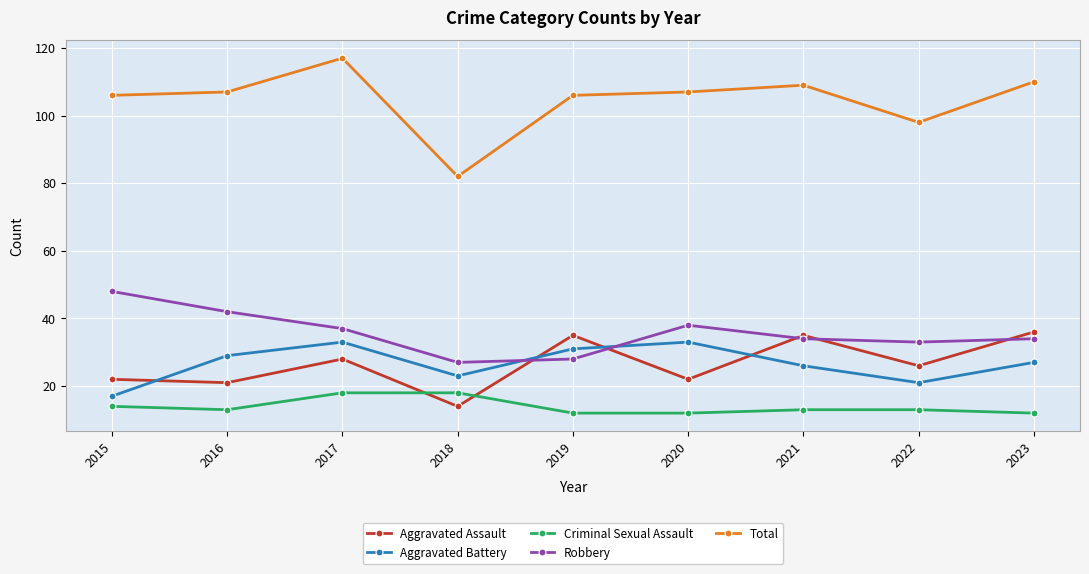

Where is the first local maximum for Total?

2017